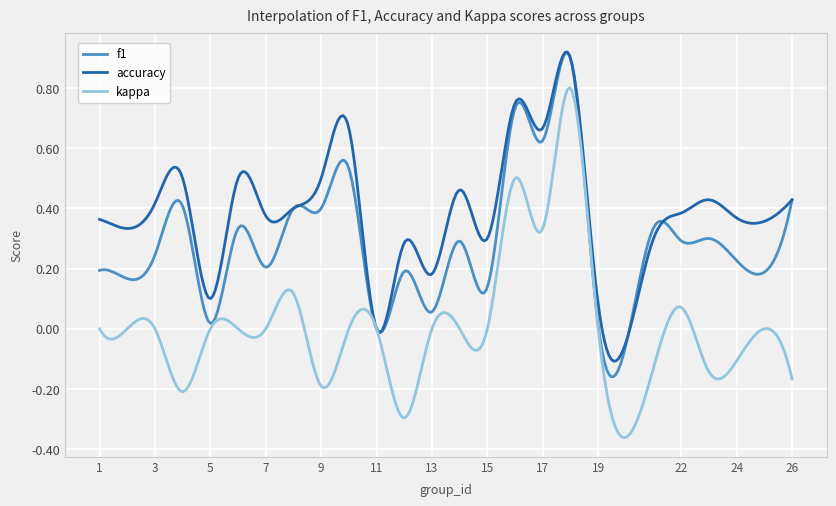

Which series has the largest total across all categories?

accuracy